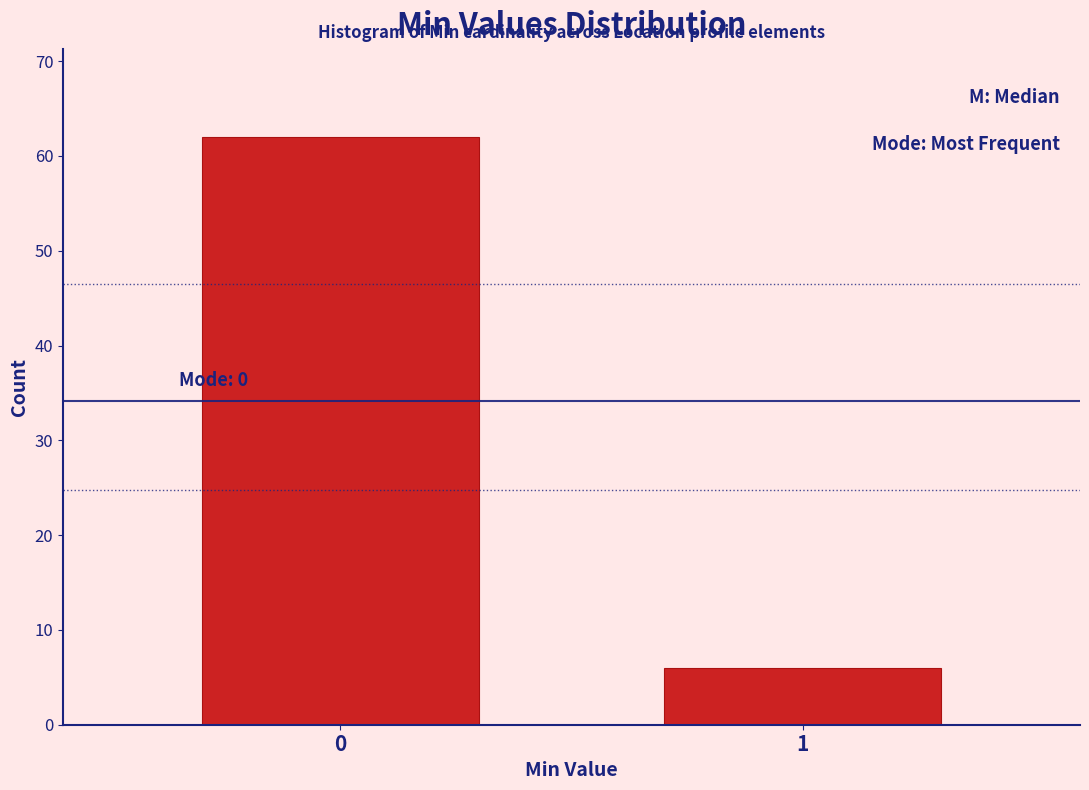

Reading left to right, extract all data points from this chart.

0=62	1=6